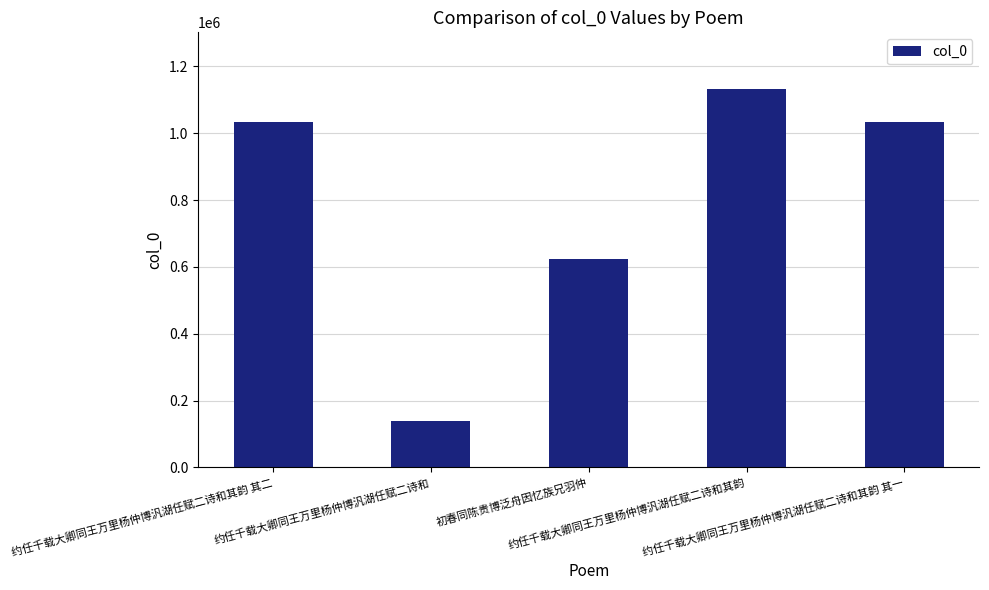

Count the number of data series in this chart.

1